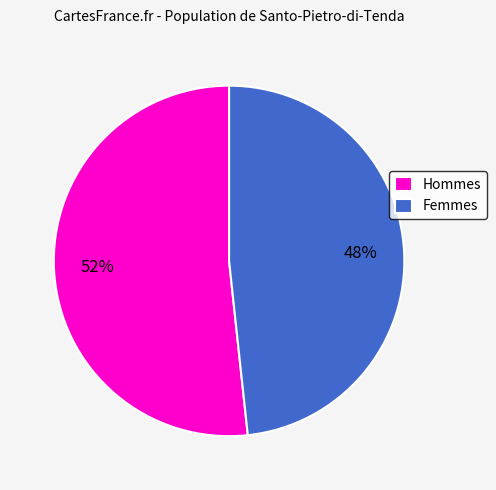

Does any single category account for the majority?

Yes